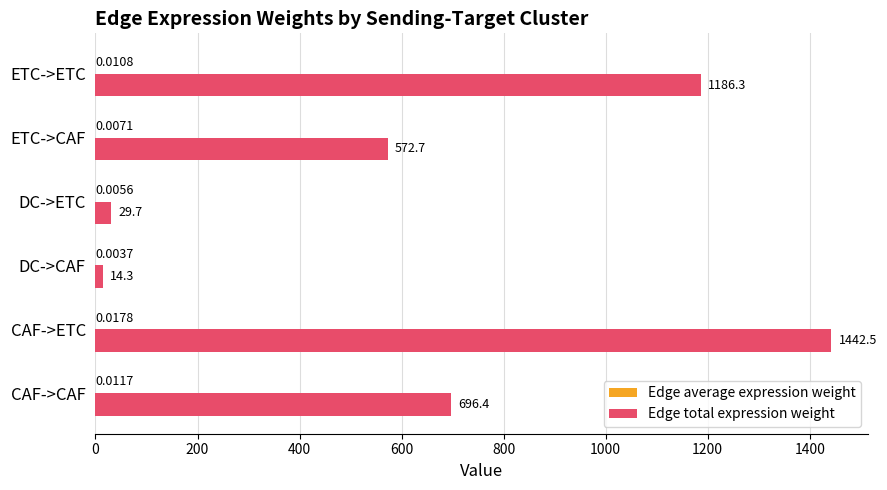

At which category is the sum across all series the highest?

CAF->ETC